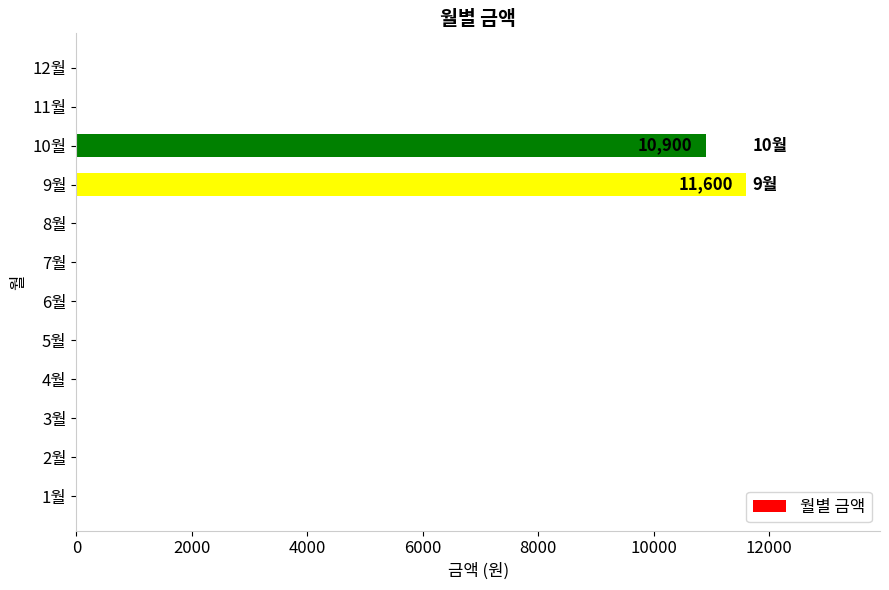

At which label is the value closest to 5800?

10월